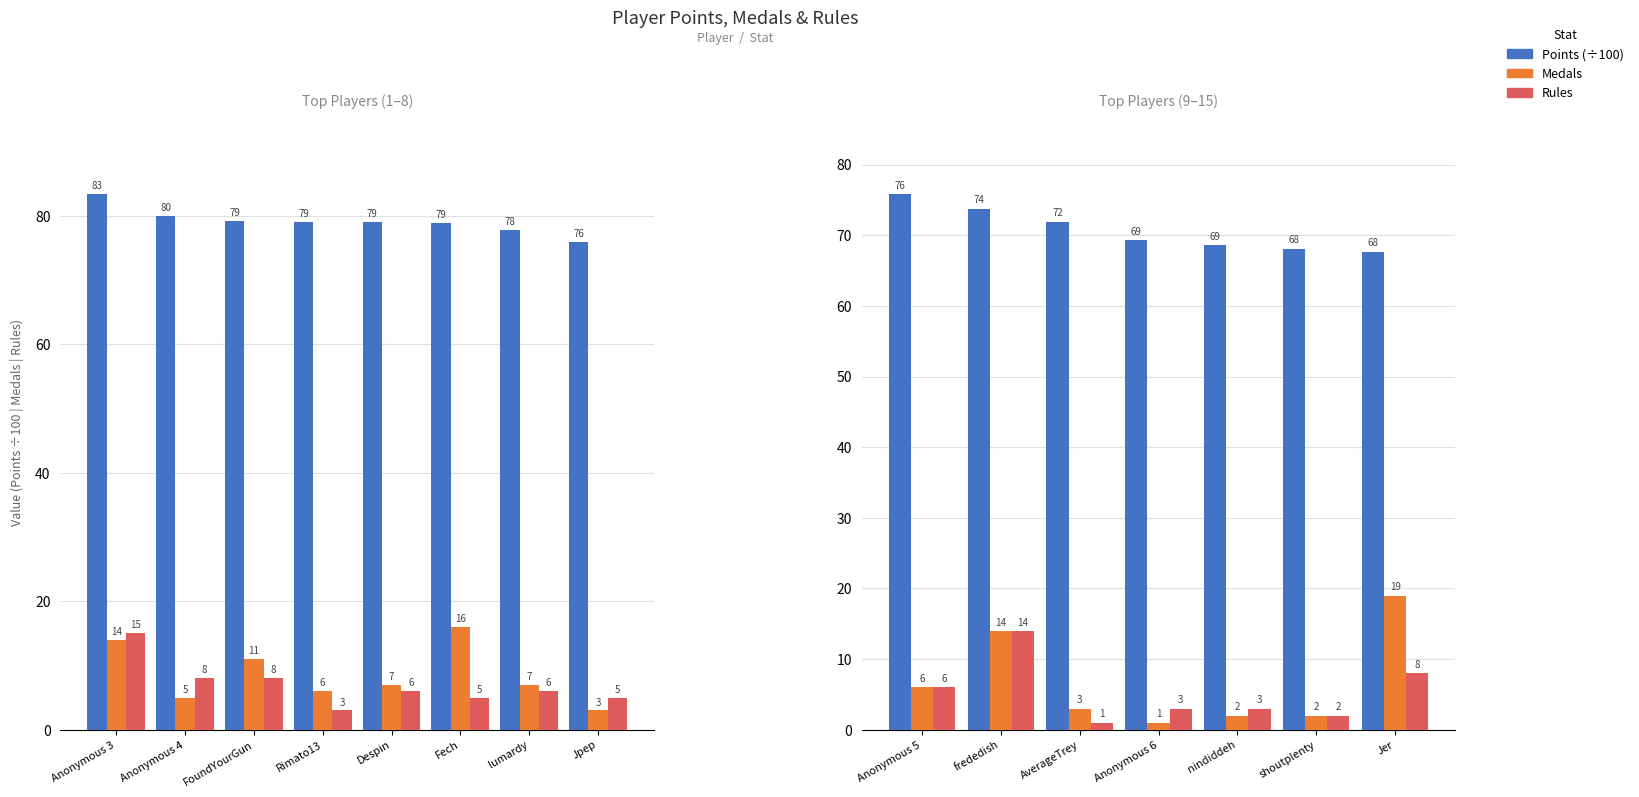

At which label does Medals first exceed 3?

Anonymous 5